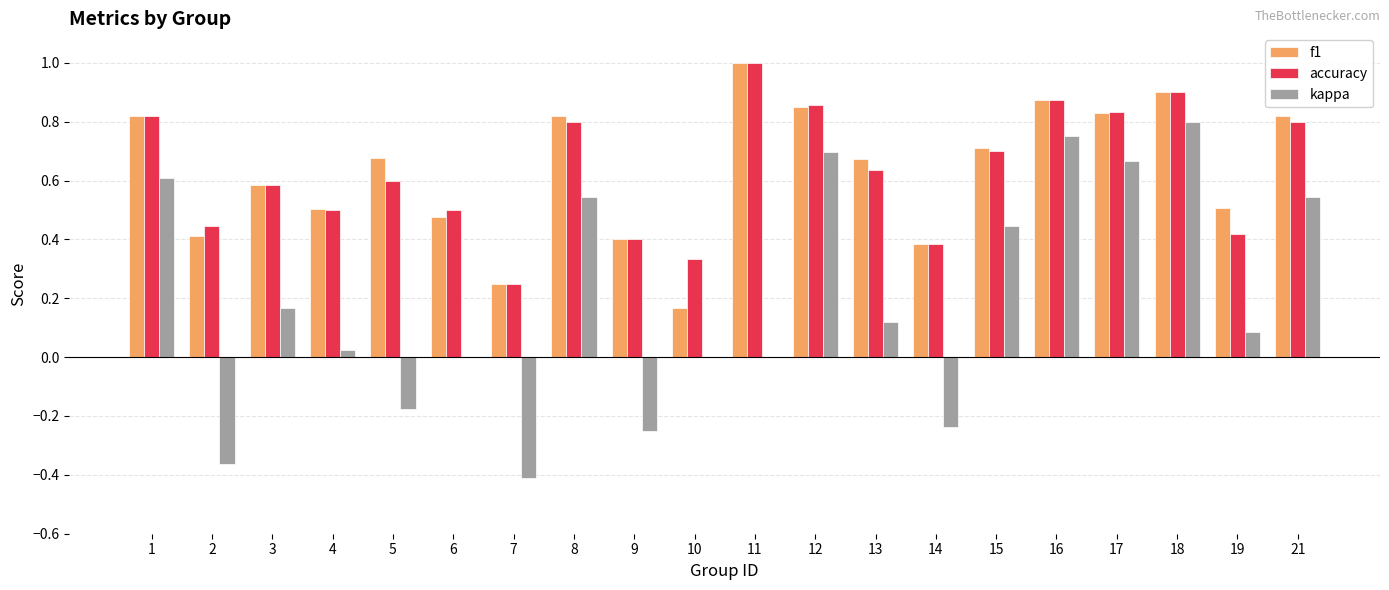

What is the sum of all accuracy values?

12.6